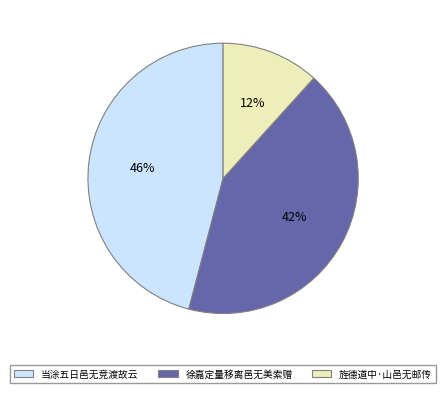

To the nearest percent, what is the average slice percentage?

33%